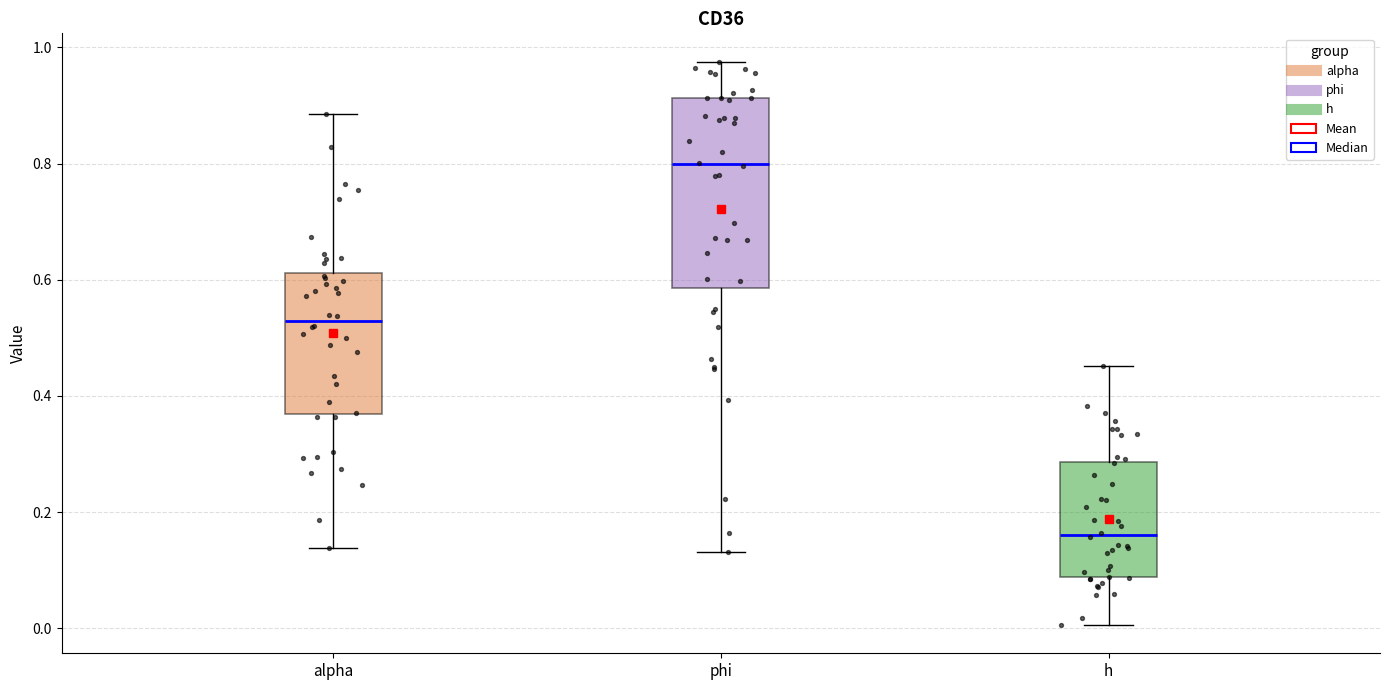

Which box is the tallest, from its lower edge to its upper edge?

phi